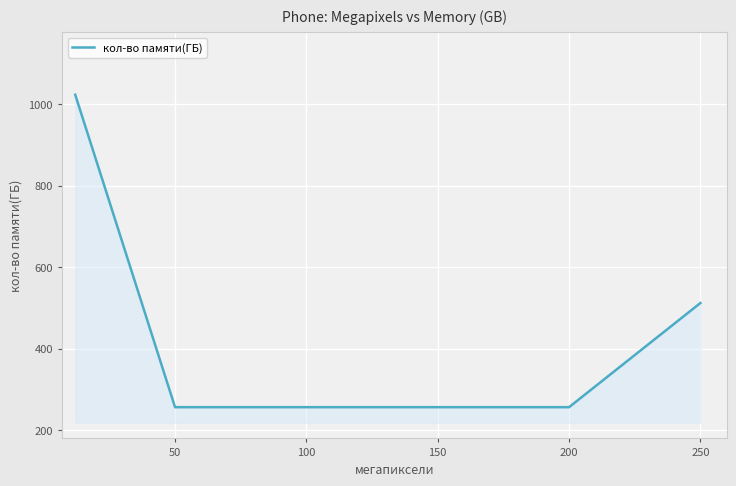

How many values are below 512?

2